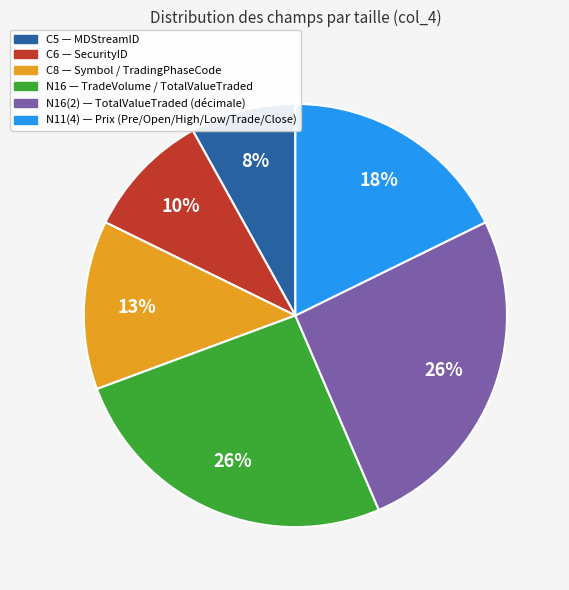

How many slices are in this pie chart?

6